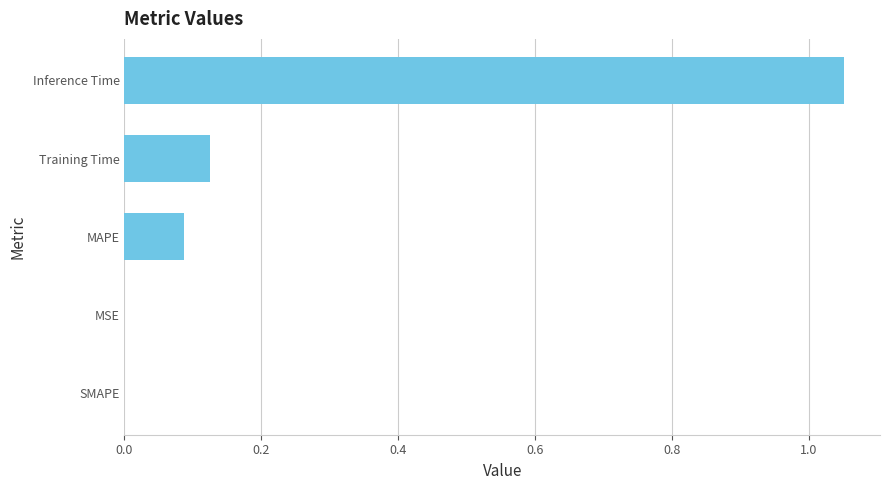

Are the bars grouped side by side (vs. stacked)?

No